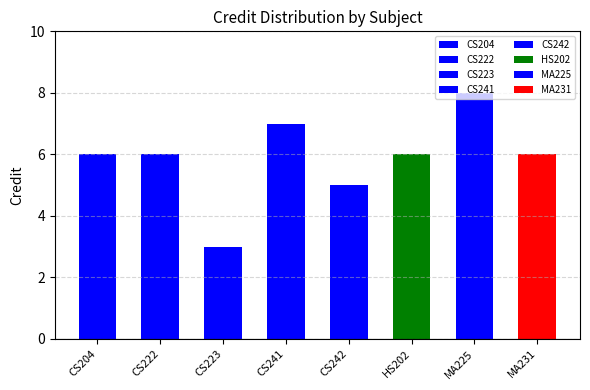

What is the difference between the values at CS223 and CS241?

4